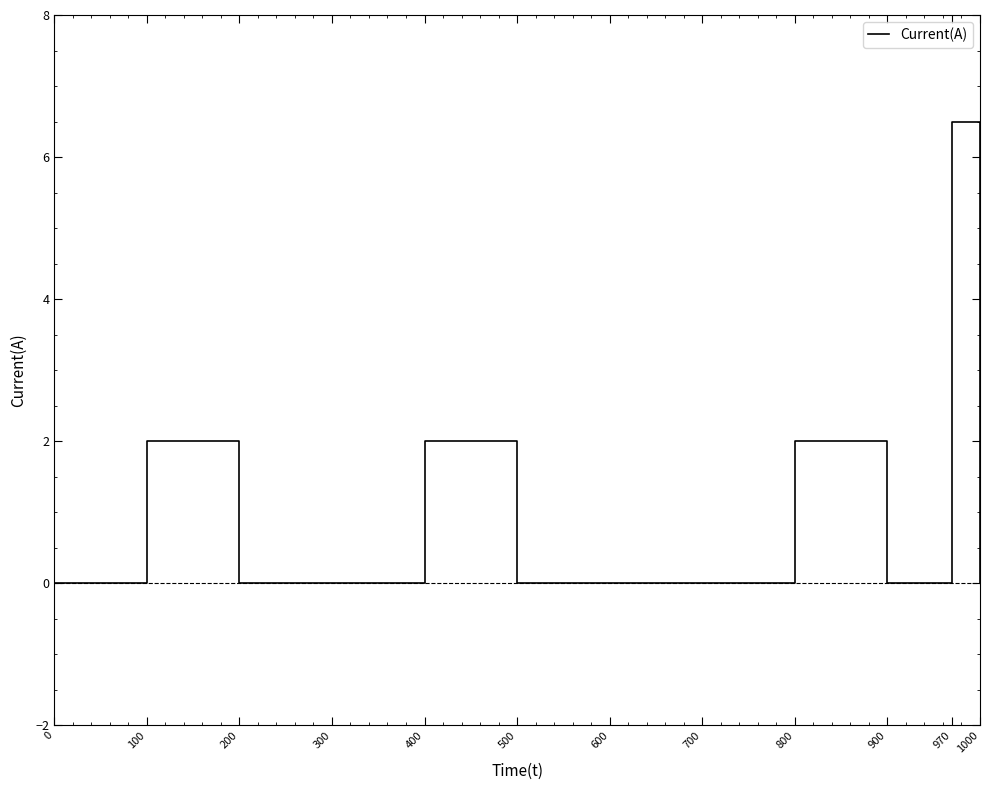

Reading right to left, what are all the values shown in this chart?

0.0	6.5	0.0	2.0	0.0	0.0	0.0	2.0	0.0	0.0	2.0	0.0